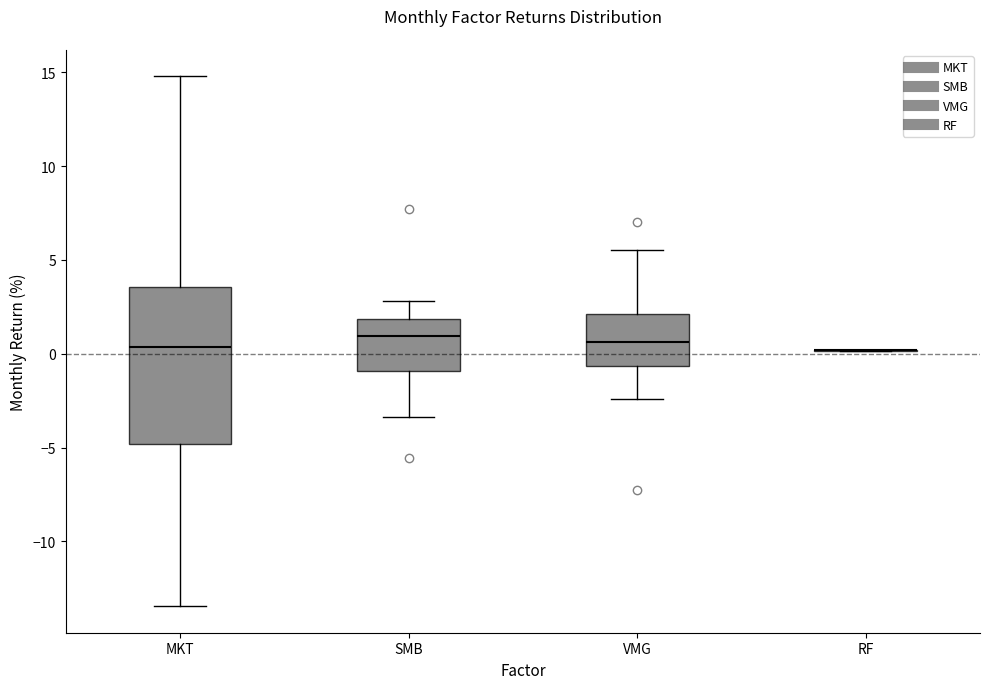

Reading left to right, transcribe this box plot: for each box, give where its median line is, the range the box spans, and where its two whiskers end, as read against the y-axis. The values are not printed on the chart, so give them approximately, as read against the axis.

MKT: median 0.5, box -5.0 to 3.5, whiskers -13.5 to 15.0
SMB: median 1.0, box -1.0 to 2.0, whiskers -3.5 to 3.0
VMG: median 0.5, box -0.5 to 2.0, whiskers -2.5 to 5.5
RF: box collapsed to a line at 0.0, whiskers 0.0 to 0.0